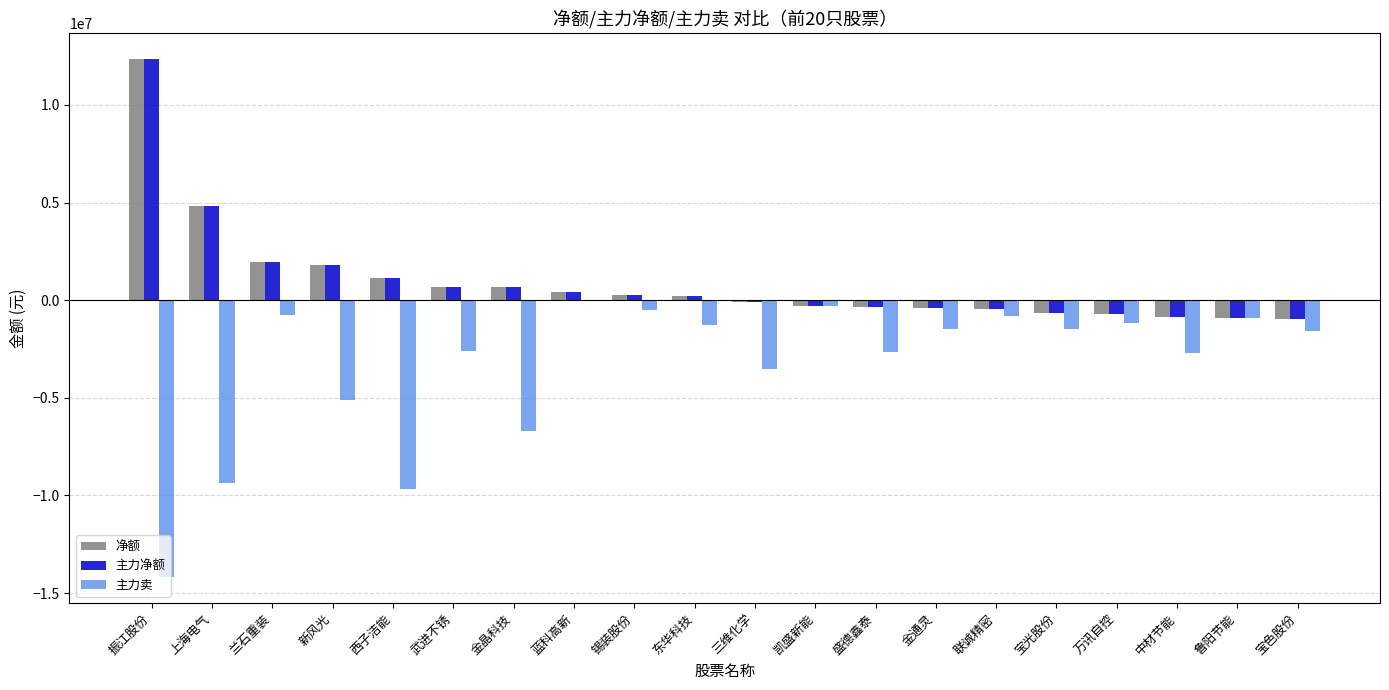

What is the total value across all series at 东华科技?

-860626